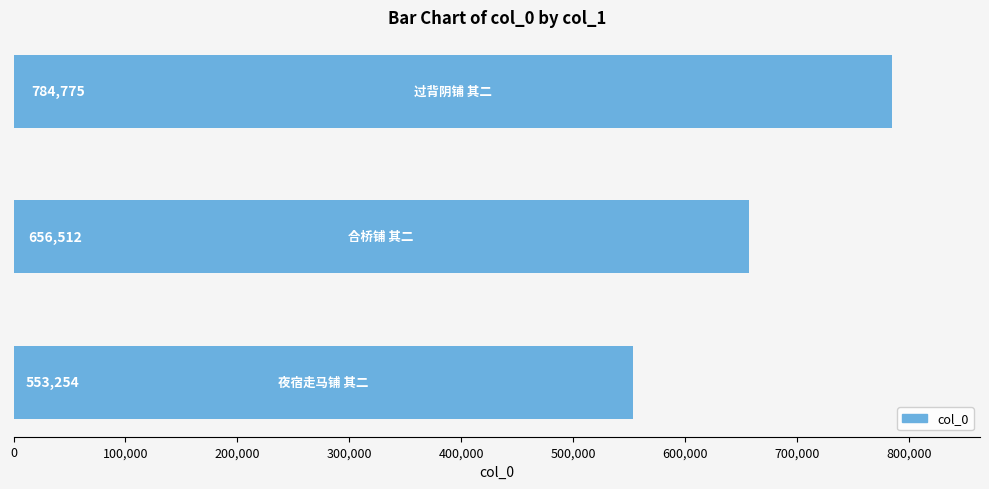

What is the average value?

664847